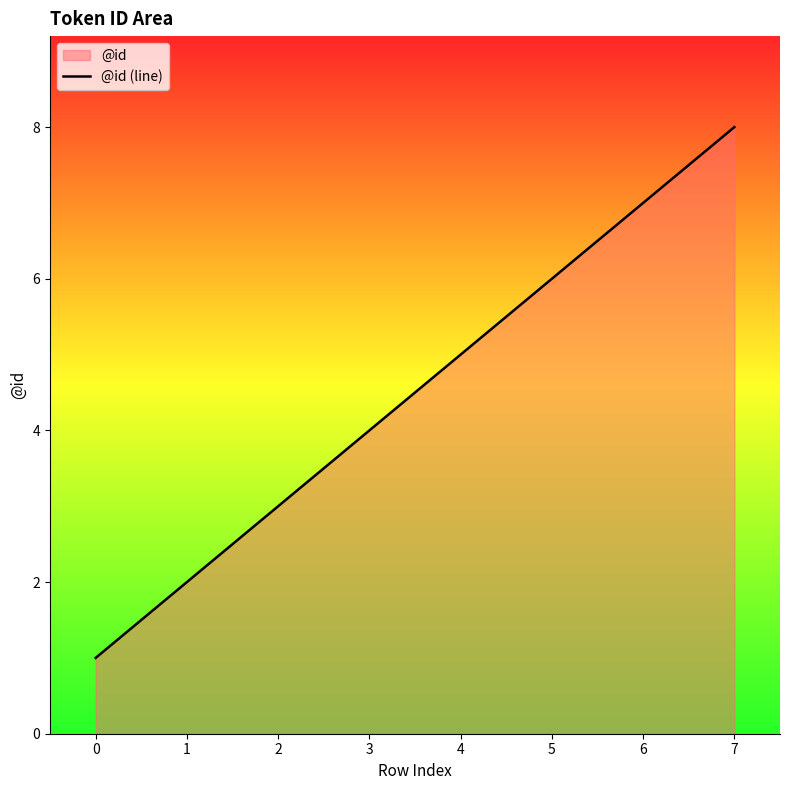

What is the change in value from 4 to 5?

+1